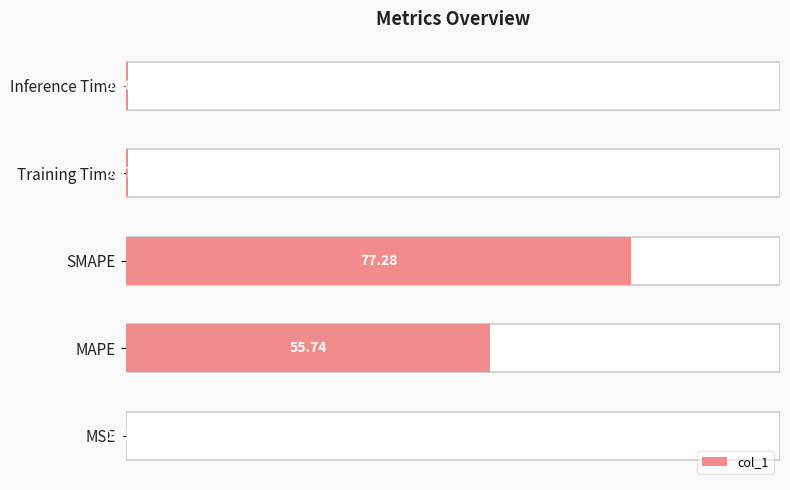

How many bars are there in total?

5